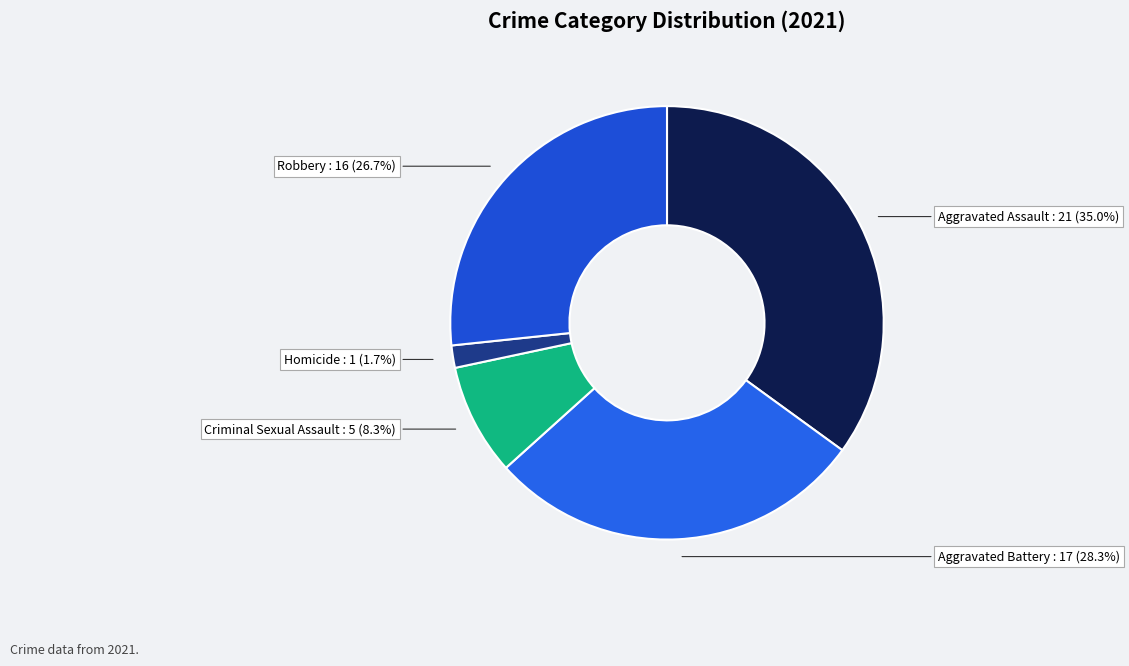

Is it true that Aggravated Battery is 28% of the pie?

True